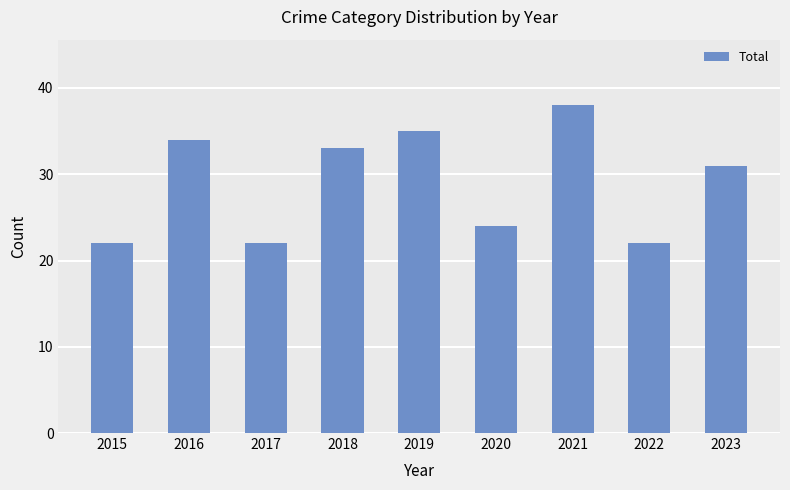

Reading left to right, what are all the values shown in this chart?

22	34	22	33	35	24	38	22	31